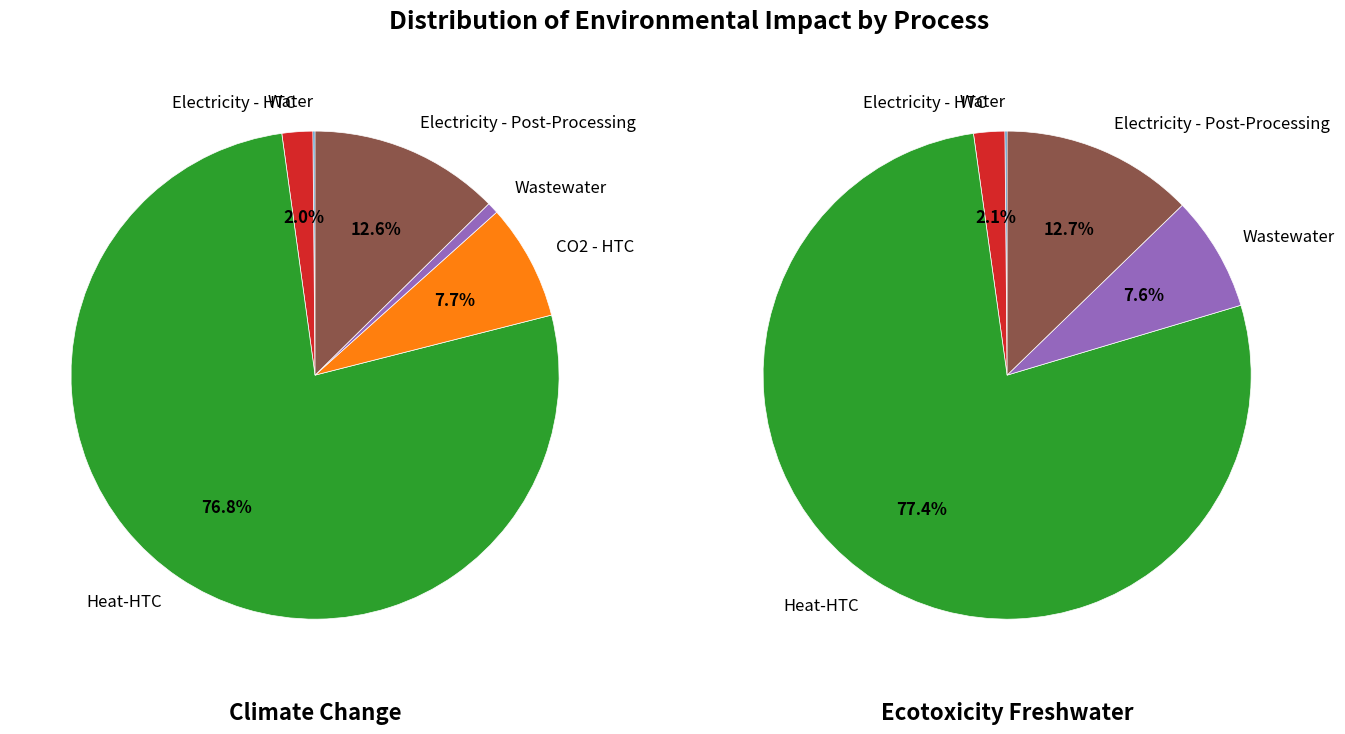

What percentage is the Electricity - HTC slice, to the nearest percent?

2%